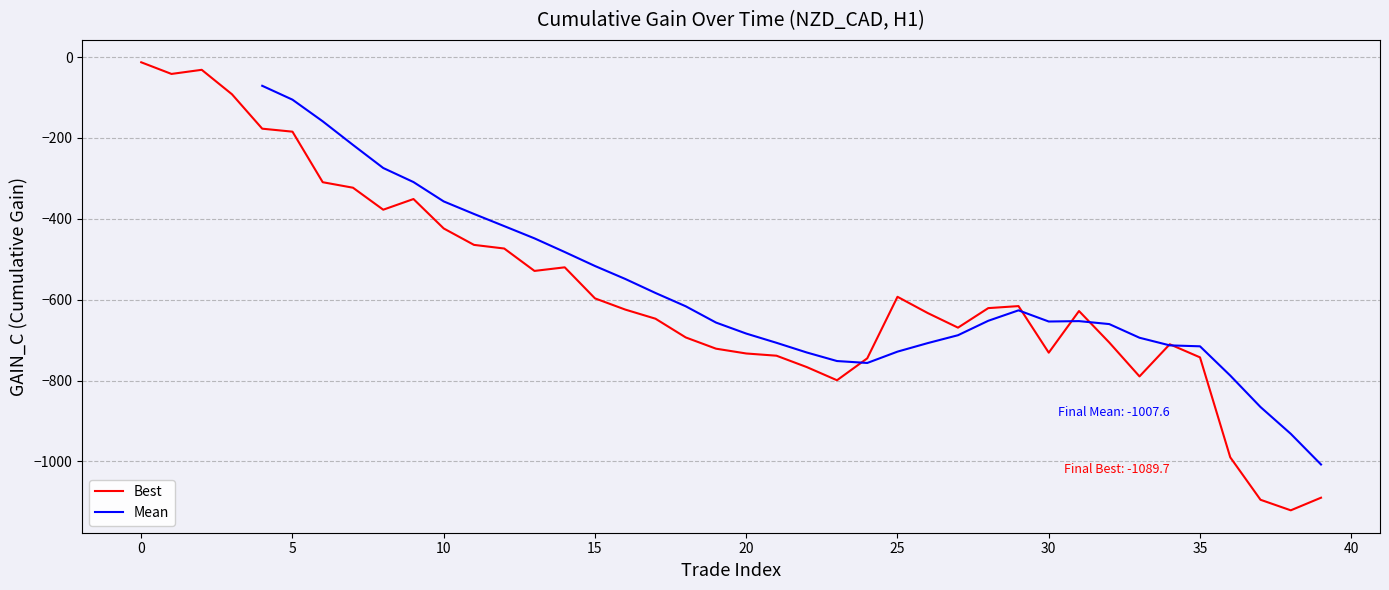

Is this an area chart (filled region under the line)?

No